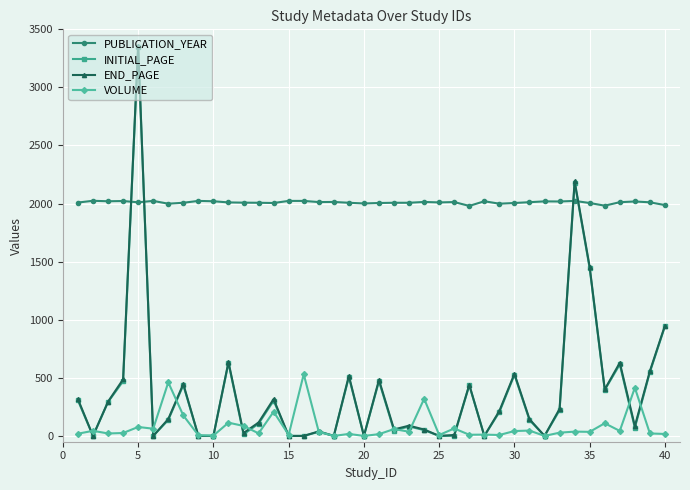

True or false: PUBLICATION_YEAR and INITIAL_PAGE cross at least once.

True